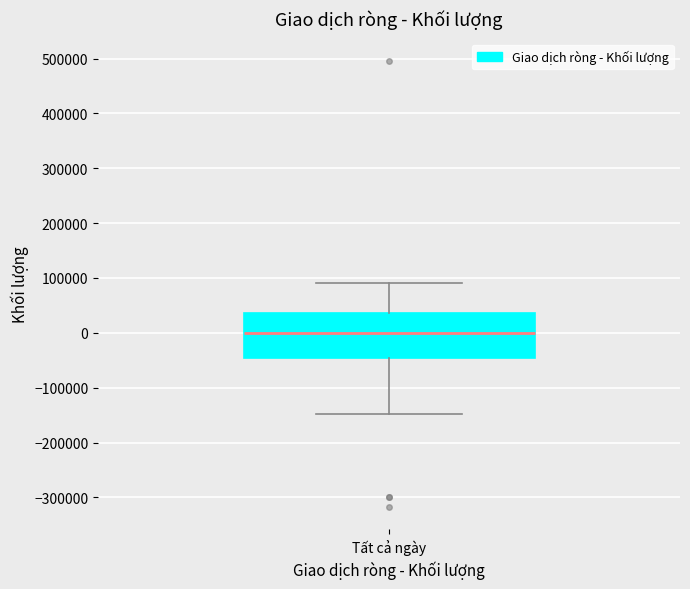

Transcribe this box plot: give where the median line is, the range the box spans, and where the two whiskers end, as read against the y-axis. The values are not printed on the chart, so give them approximately, as read against the axis.

median 0, box -50000 to 40000, whiskers -150000 to 90000